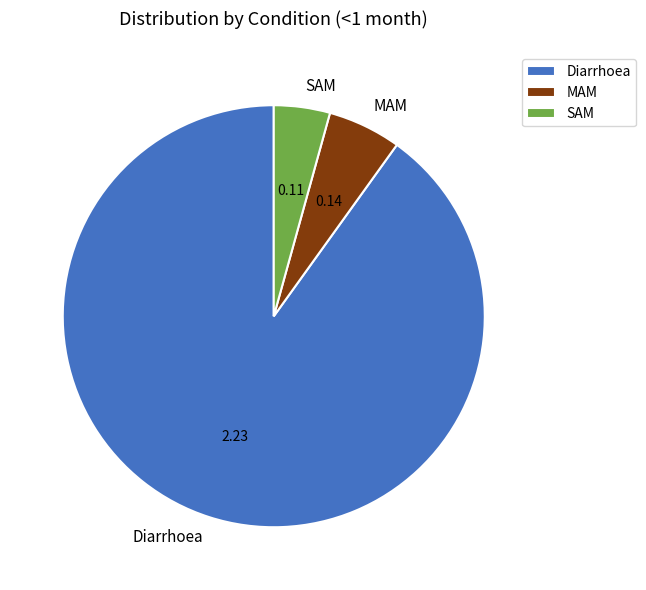

Which has a higher value, MAM or SAM?

MAM